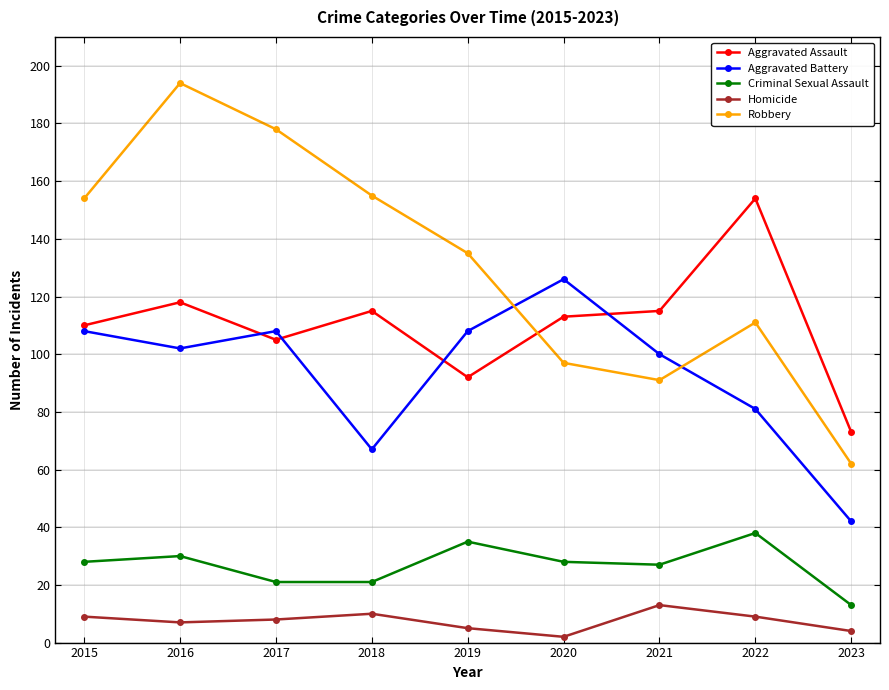

True or false: Criminal Sexual Assault and Robbery intersect in this chart.

False